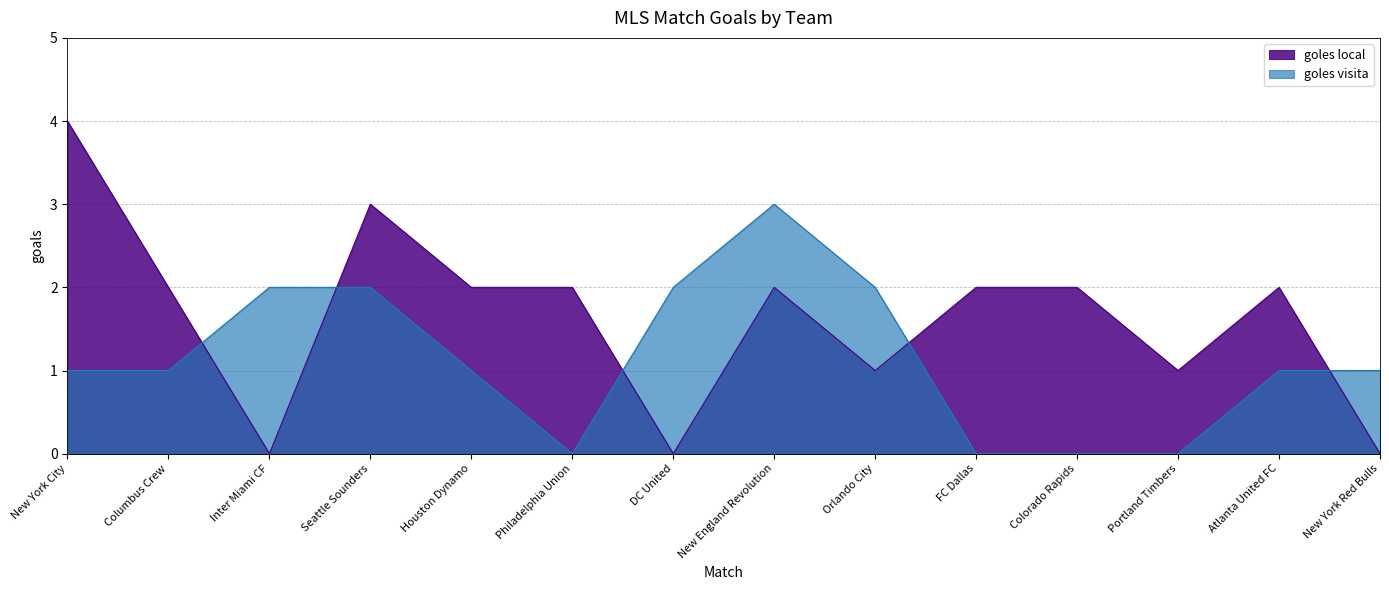

Which series has the largest total across all categories?

goles local